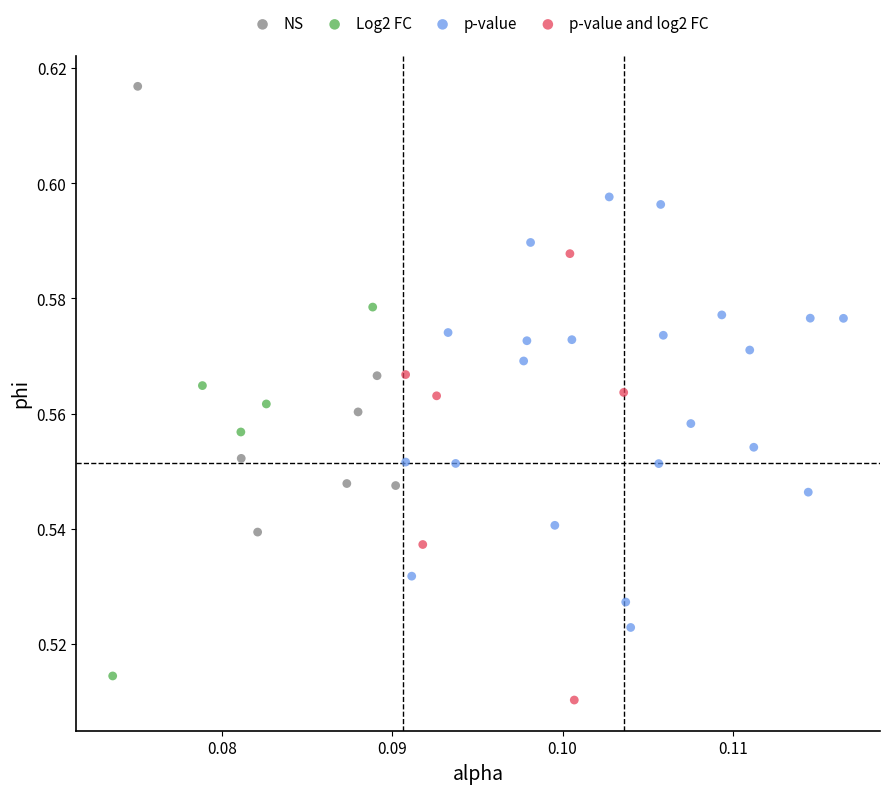

What are all the series names shown in the legend?

NS, Log2 FC, p-value, p-value and log2 FC